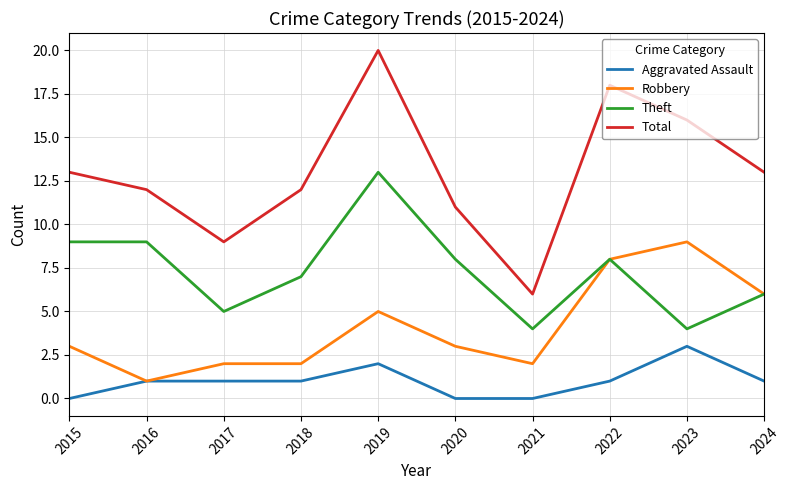

Rank the series at 2019 from lowest to highest value.

Aggravated Assault, Robbery, Theft, Total